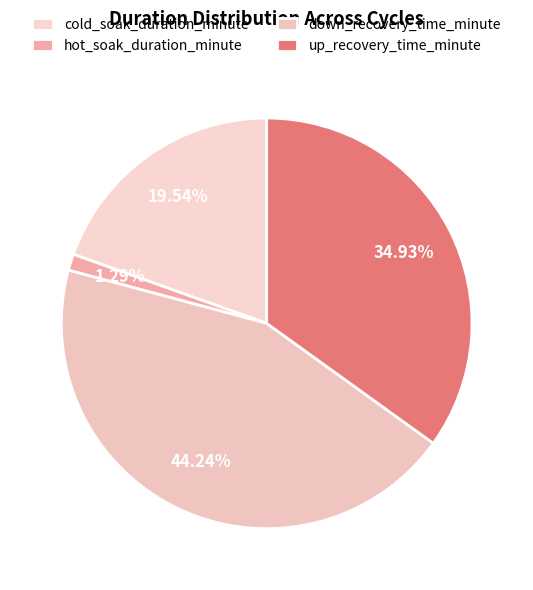

Which slice is the smallest?

hot_soak_duration_minute